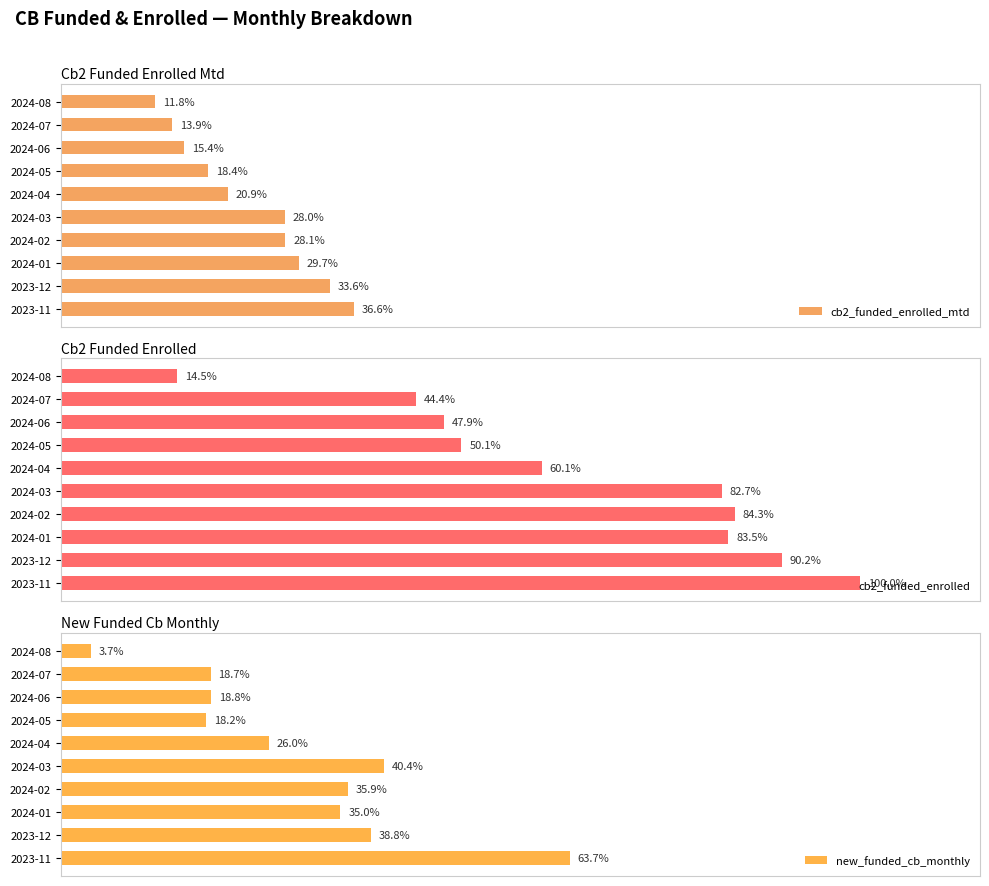

Rank the series at 1000 from lowest to highest value.

cb2_funded_enrolled_mtd, new_funded_cb_monthly, cb2_funded_enrolled